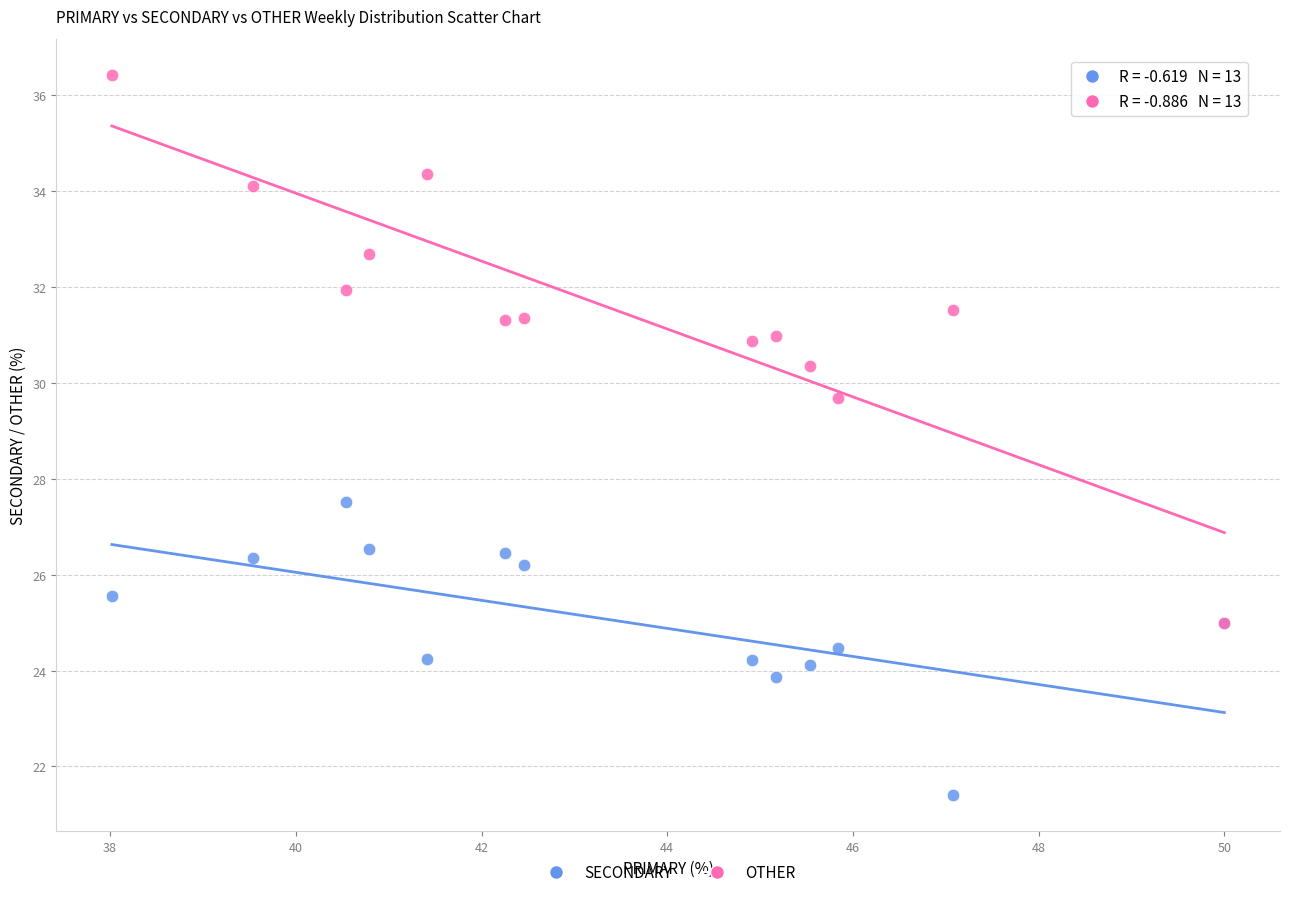

Which series has the widest spread of Y values?

OTHER